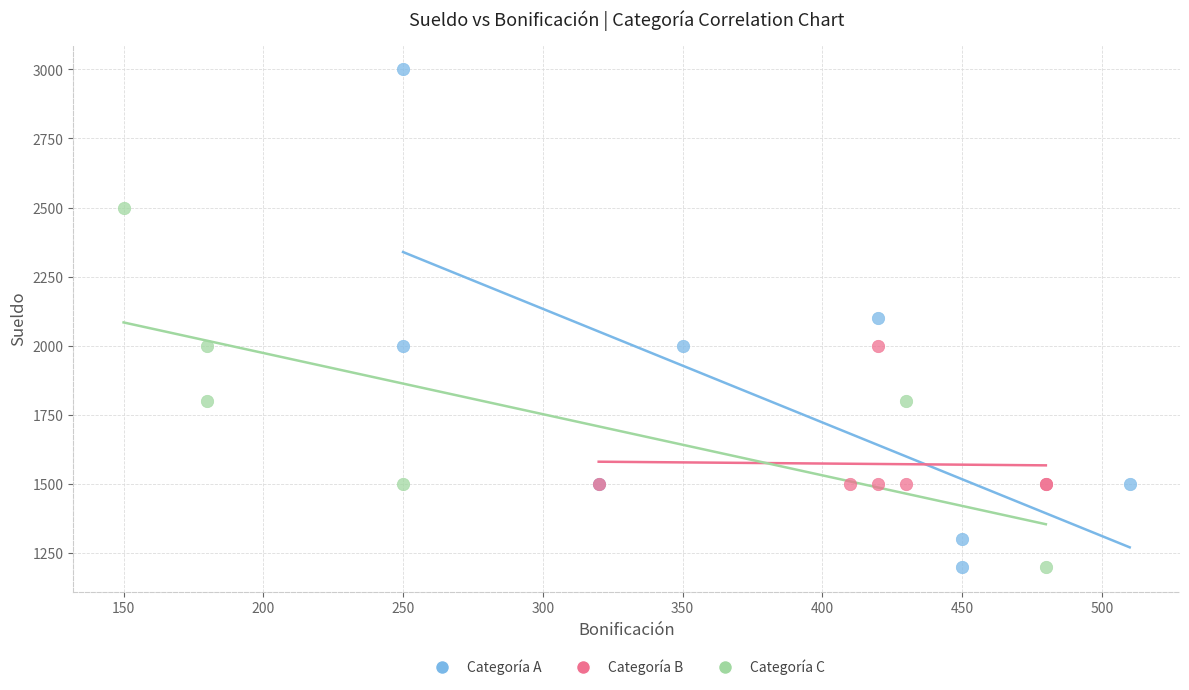

Which series reaches the maximum Y coordinate?

Categoría A